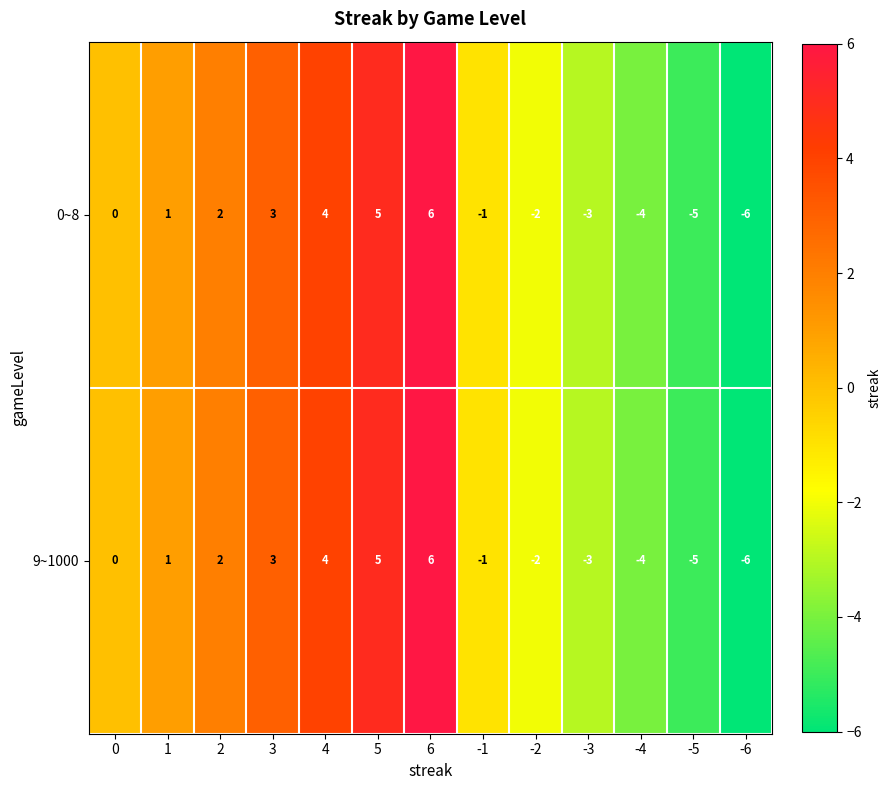

What is the difference between the maximum and minimum values in the 0~8 series?

12